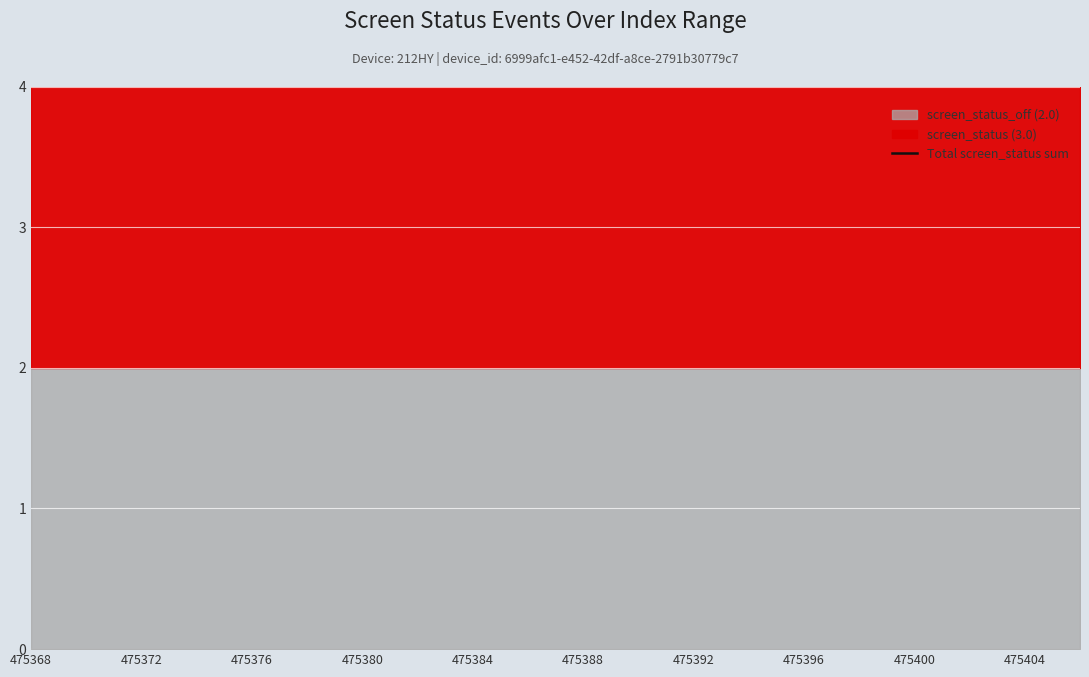

At which category is the sum across all series the highest?

475368